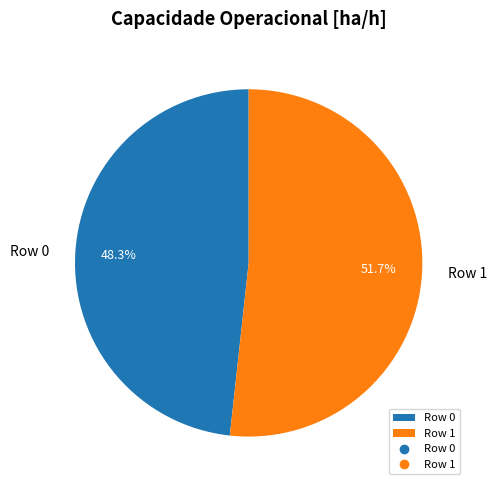

Approximately how many times larger is the value at Row 0 compared to Row 1?

0.9